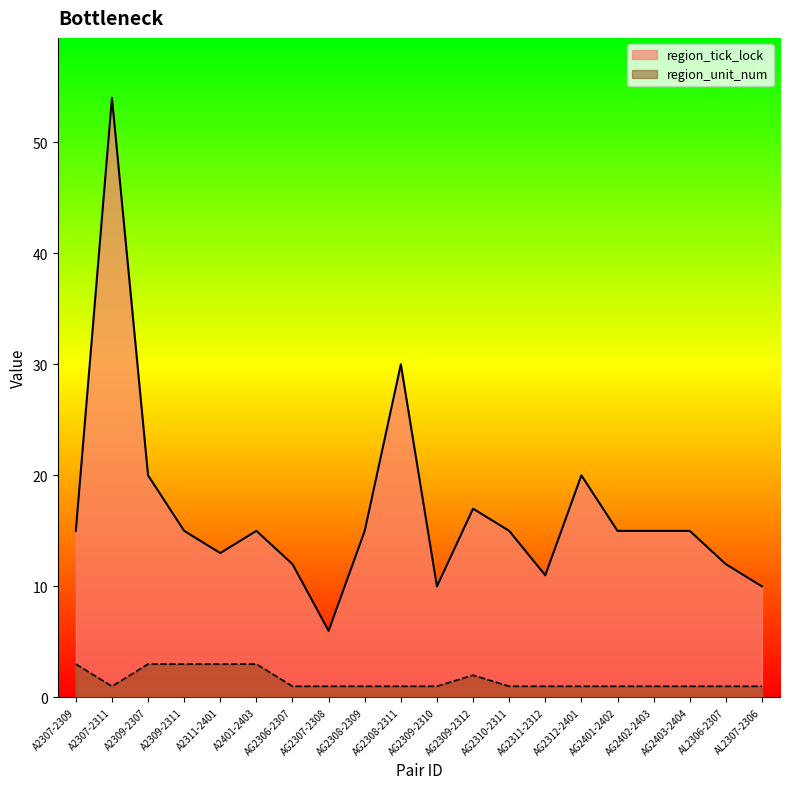

At which category is the sum across all series the highest?

A2307-2311